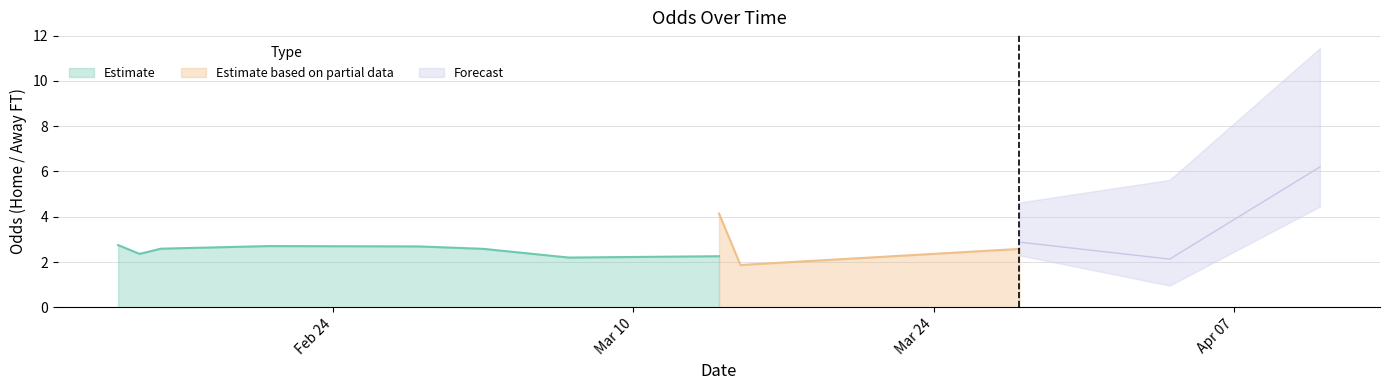

What is the average value of the Odd_A_FT series?

3.4